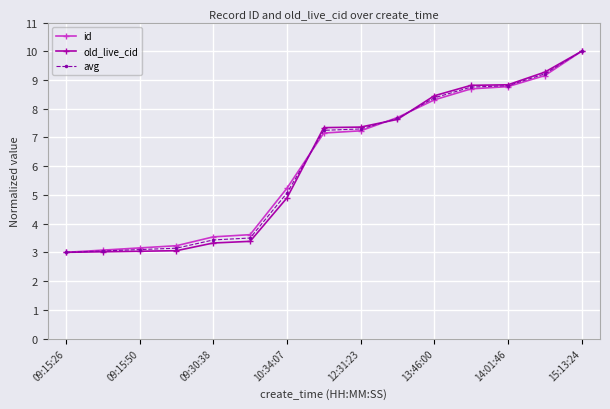

At how many categories does at least one series exceed 5?

9